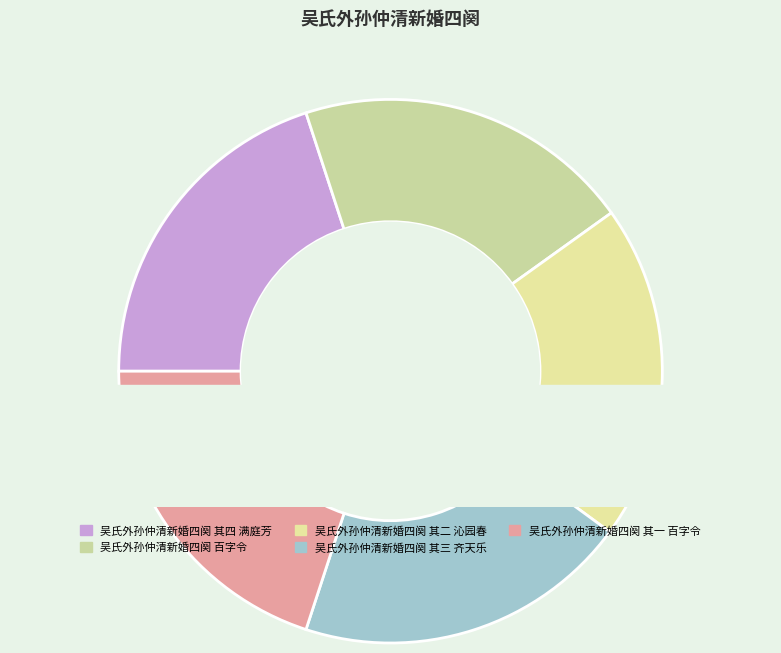

To the nearest percent, what percentage of the pie is 吴氏外孙仲清新婚四阕 百字令?

20%